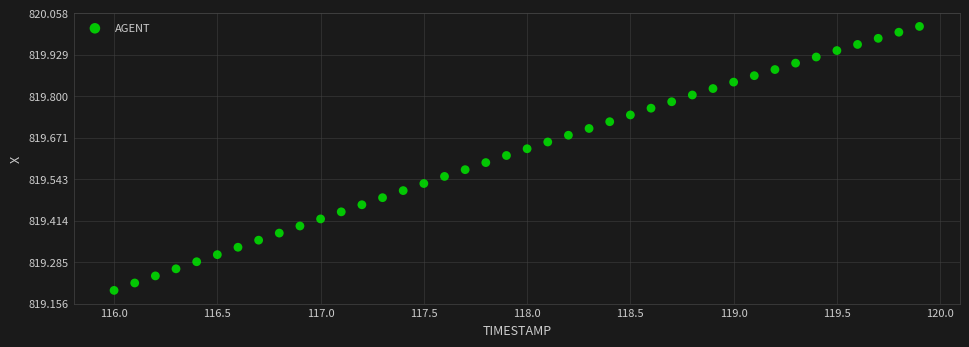

What is the range of X values (max minus min)?

3.9